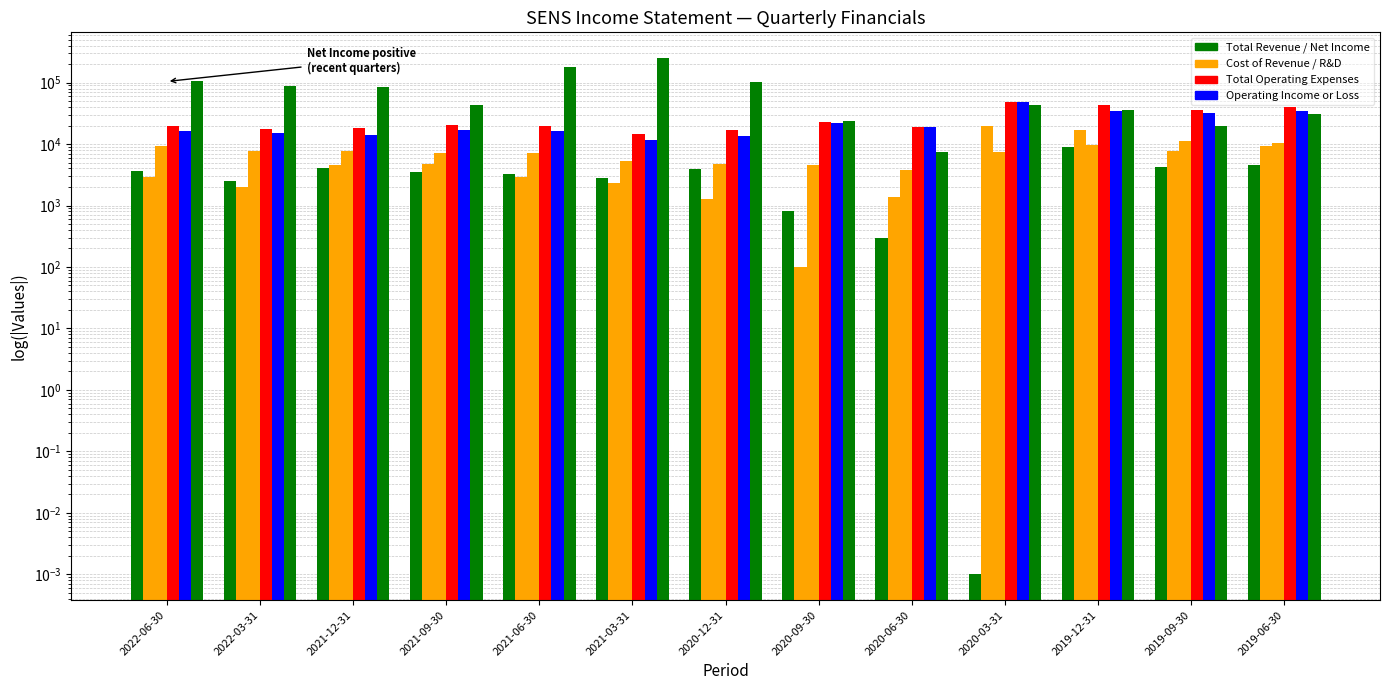

The value of Cost of Revenue at 2022-06-30 is 1528.4. True or false?

False